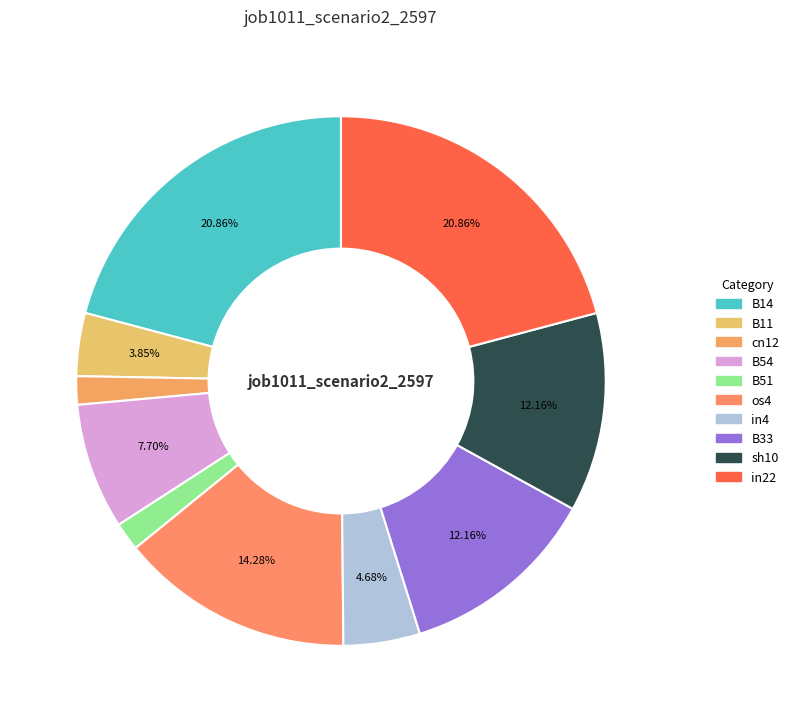

To the nearest percent, what is the difference between the largest and smallest slice percentages?

19%